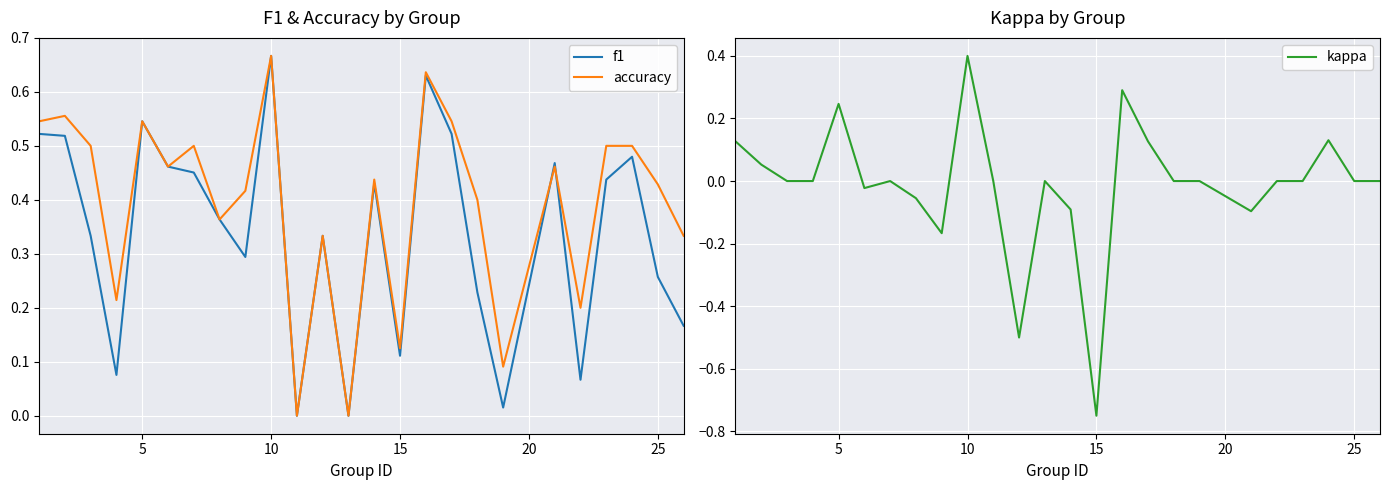

True or false: f1 has a value of 0.4 at 25.

False